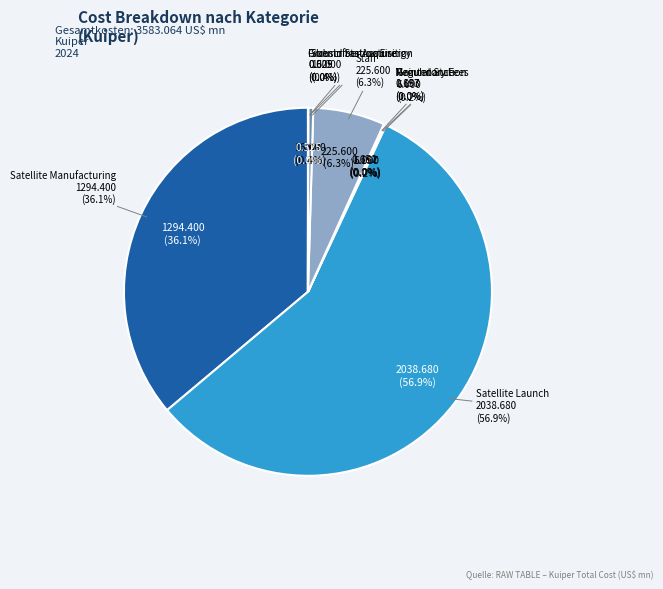

Rank the categories by value from lowest to highest.

Ground Station Energy, Fiber Infrastructure, Maintenance, Regulatory Fees, Ground Station, Subscriber Acquisition, Staff, Satellite Manufacturing, Satellite Launch